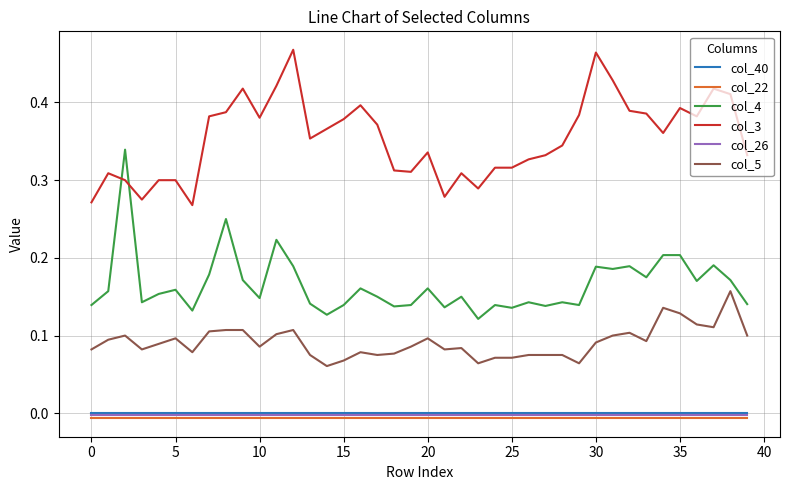

Which series has the largest total across all categories?

col_3